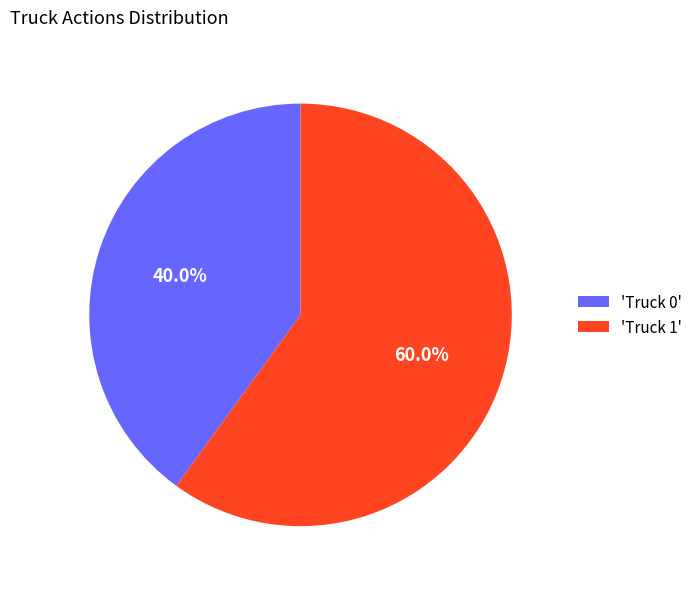

To the nearest percent, what is the difference between the largest and smallest slice percentages?

20%